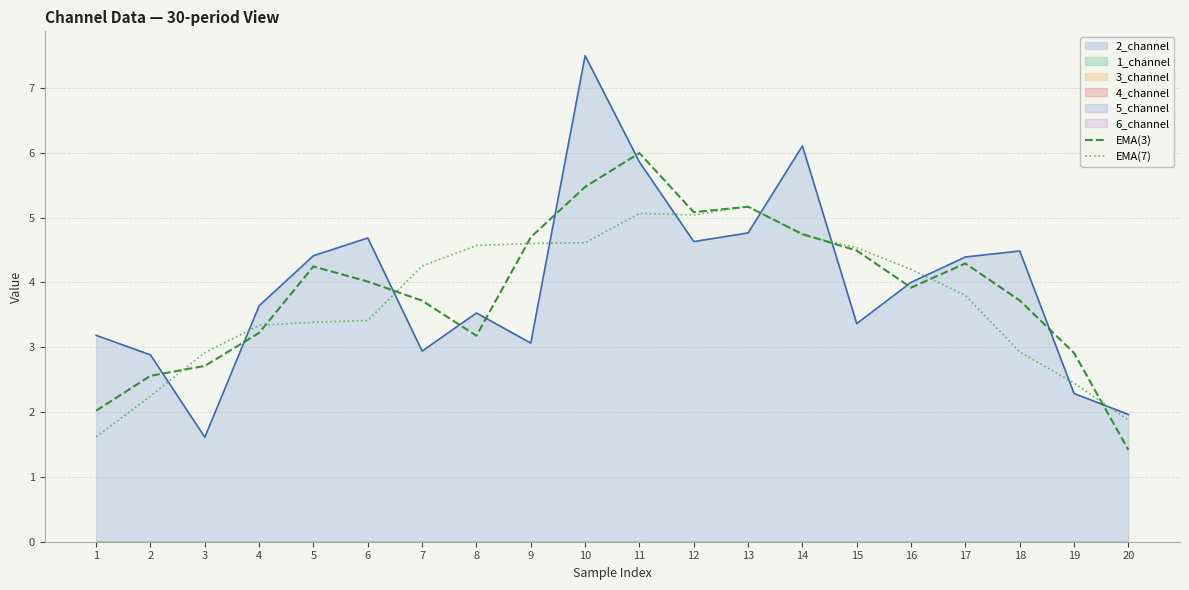

Is the value of EMA(3) at 16 greater than the value of EMA(7) at 13?

No